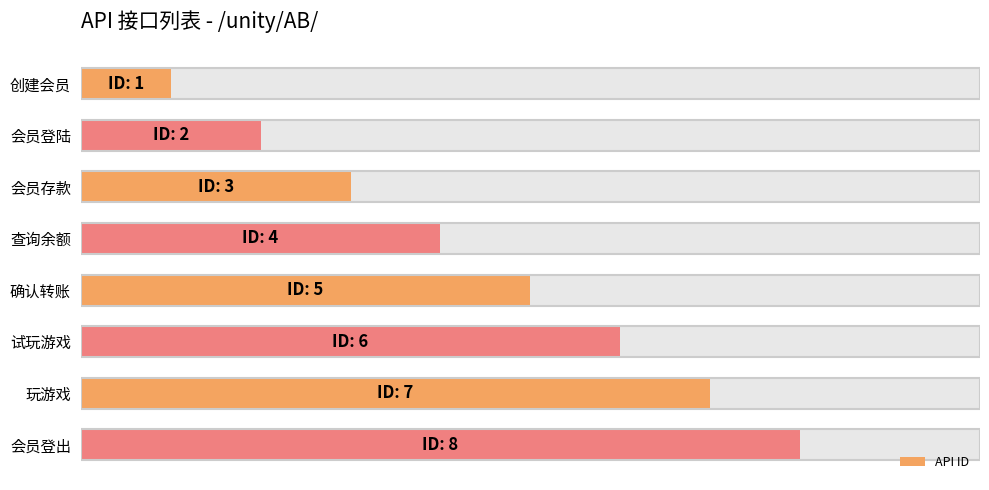

How many data points does each series have?

8